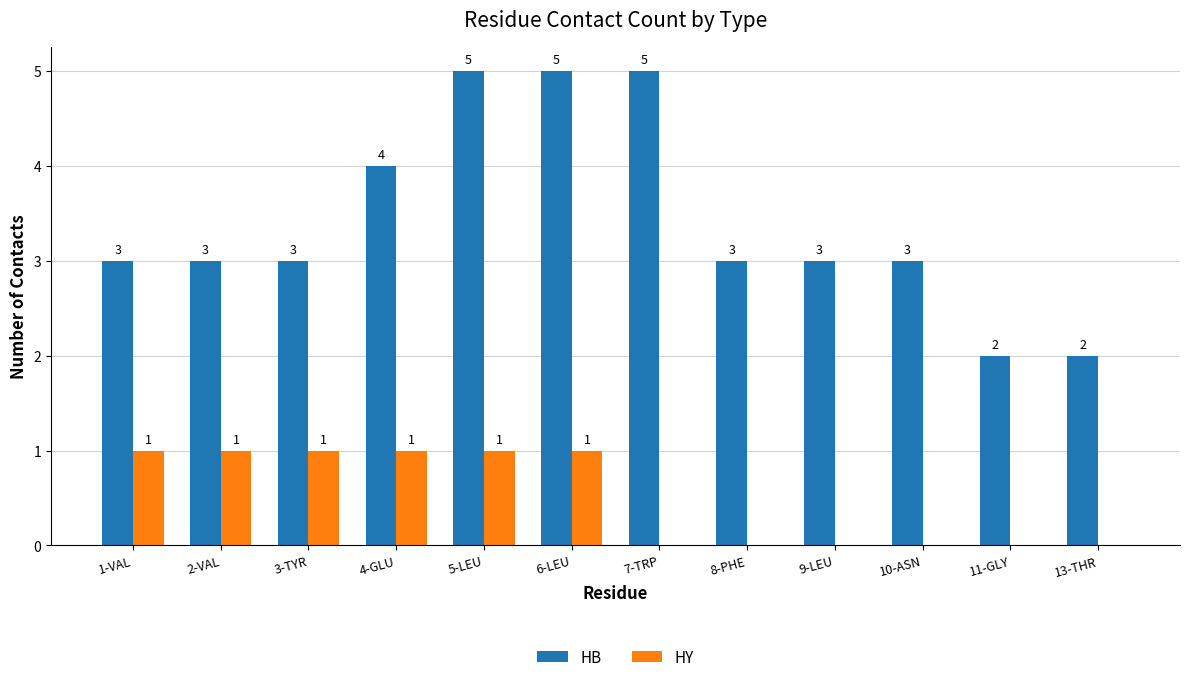

Between 6-LEU and 11-GLY, which series saw the biggest shift?

HB